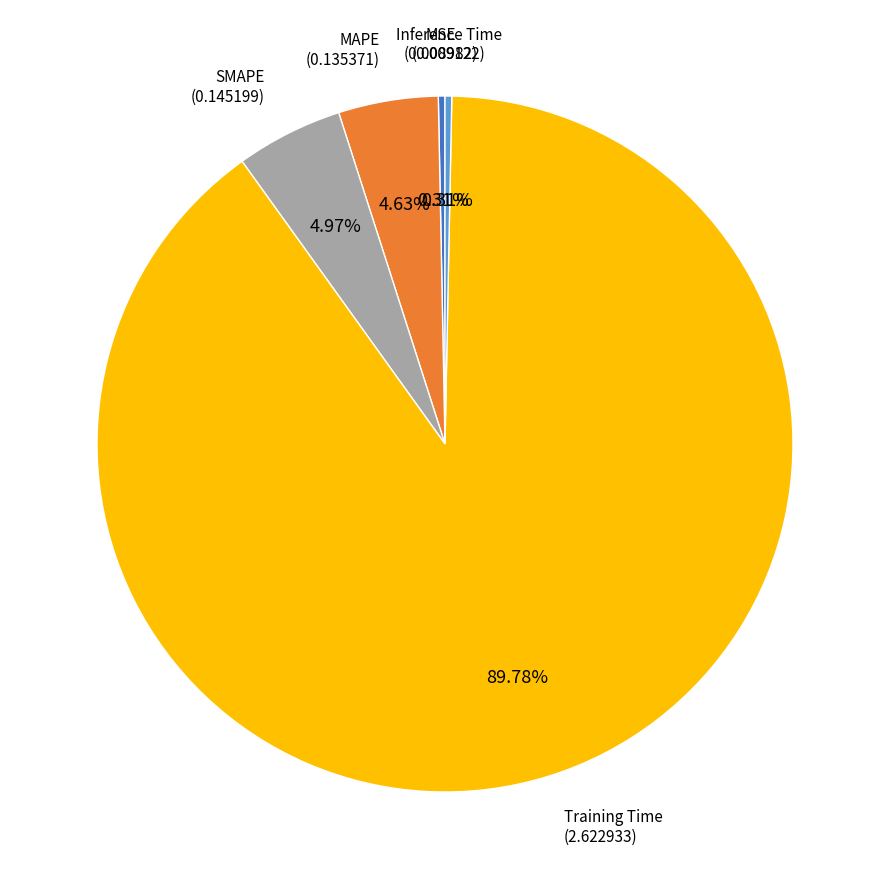

Is there a majority slice in this chart?

Yes